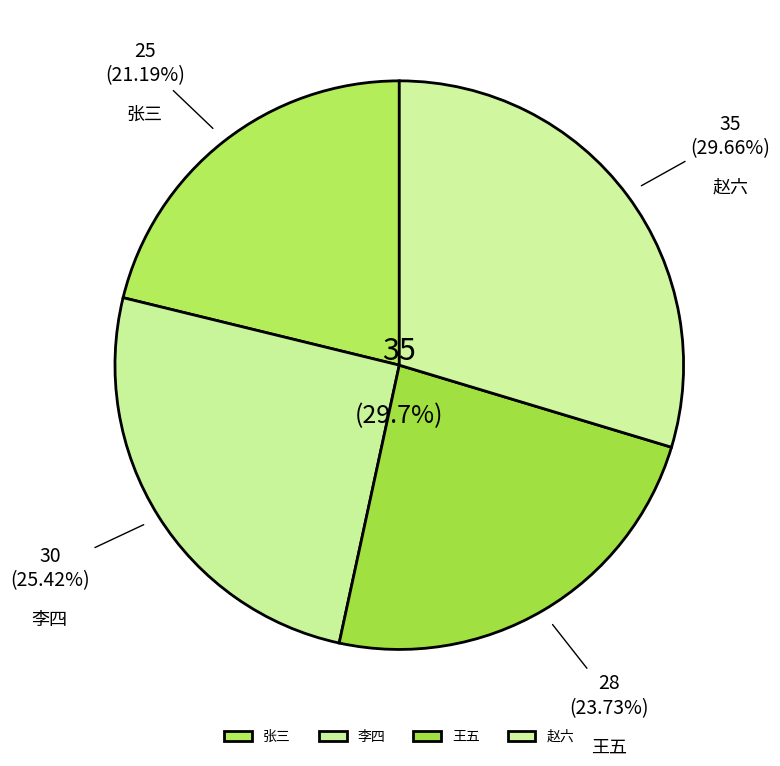

Count the number of slices in the pie.

4